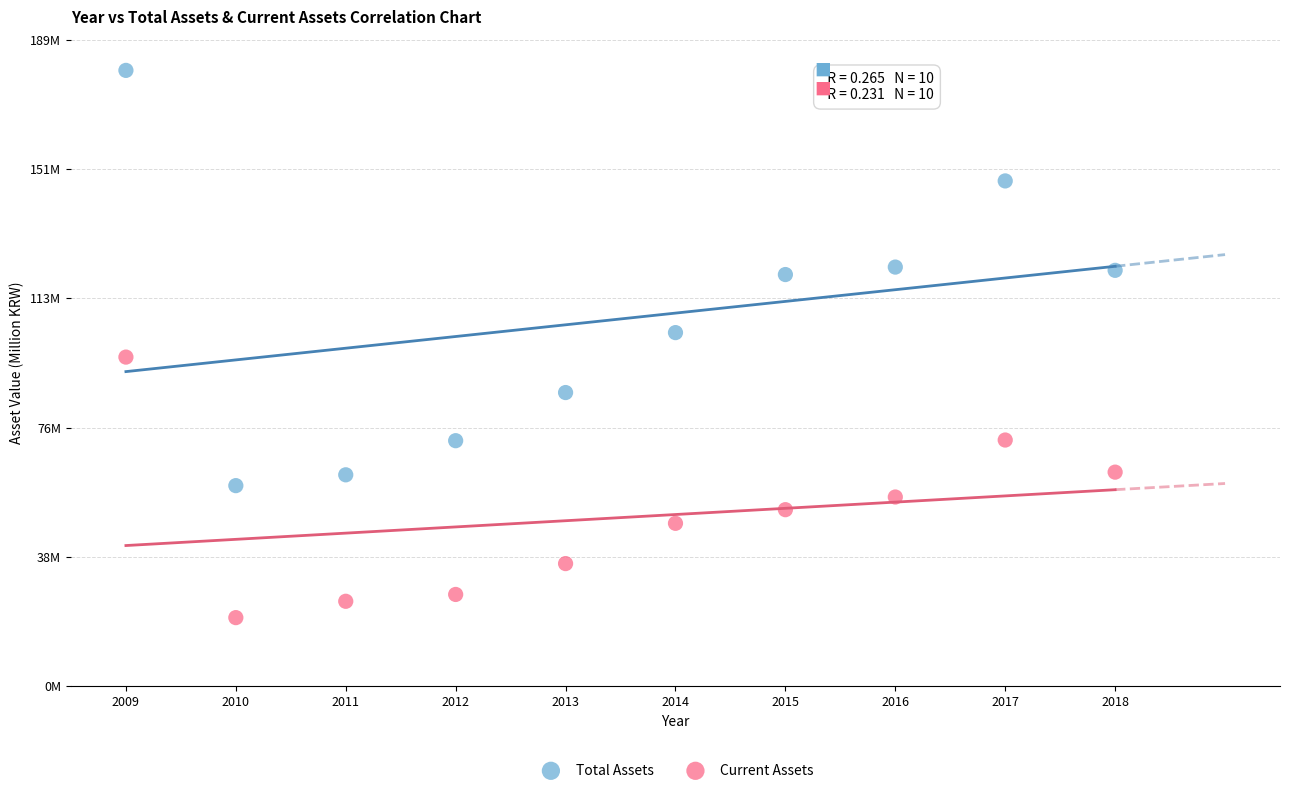

Which series contains the highest Y value?

Total Assets